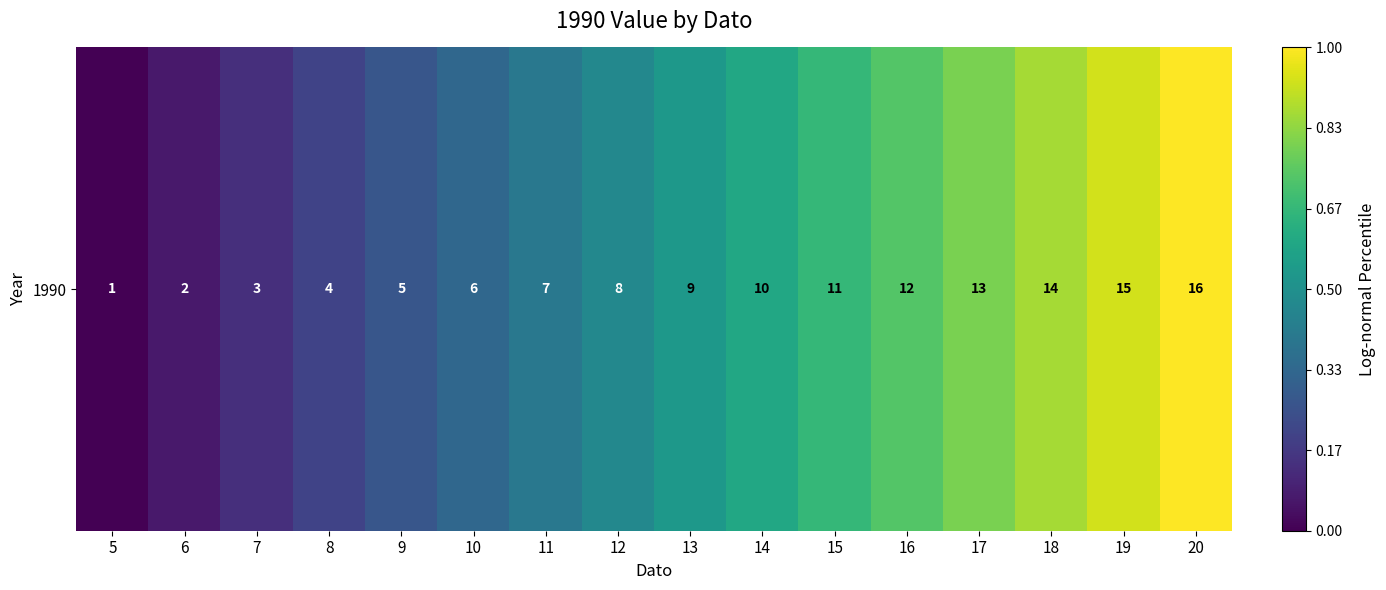

How many data points does each series have?

16